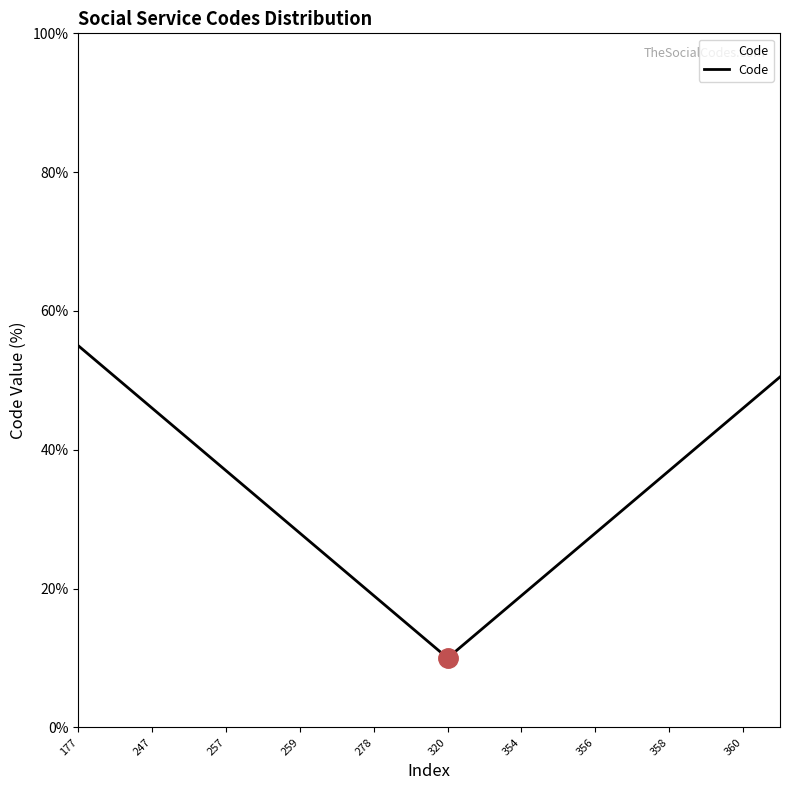

What is the maximum value shown in the chart?

55.0